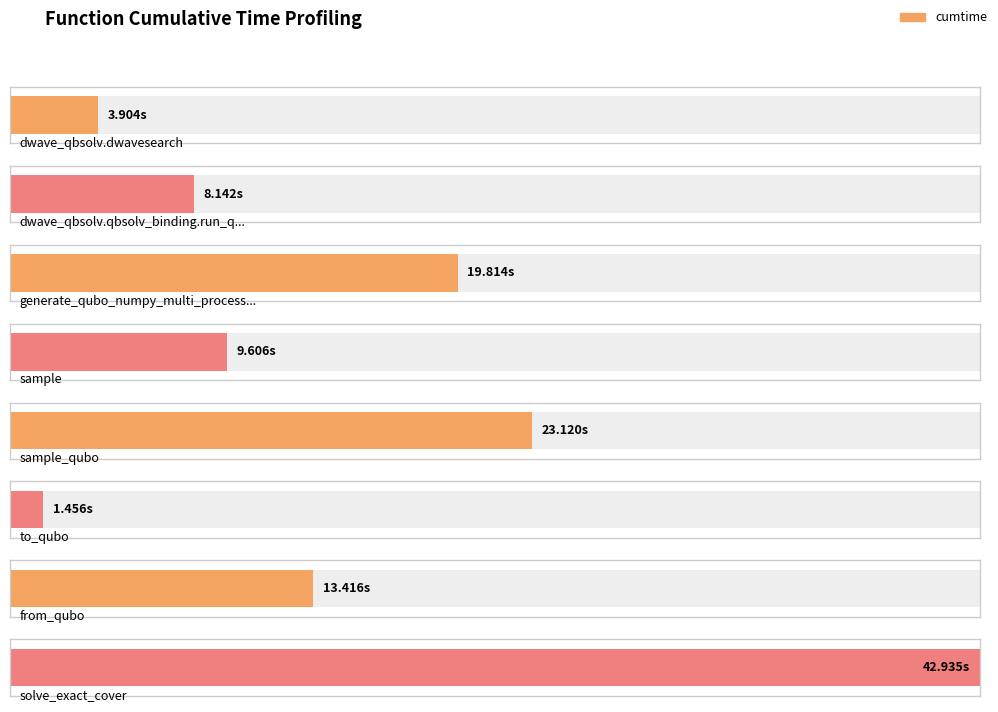

Count the number of data series in this chart.

1